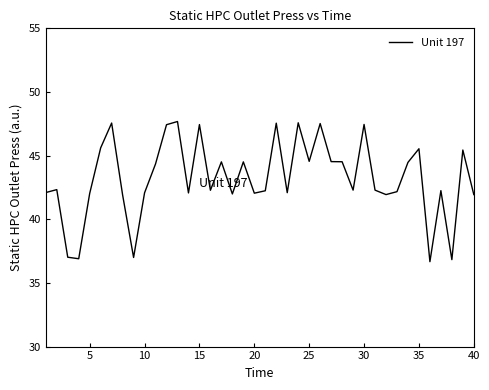

What is the smallest value displayed?

36.7